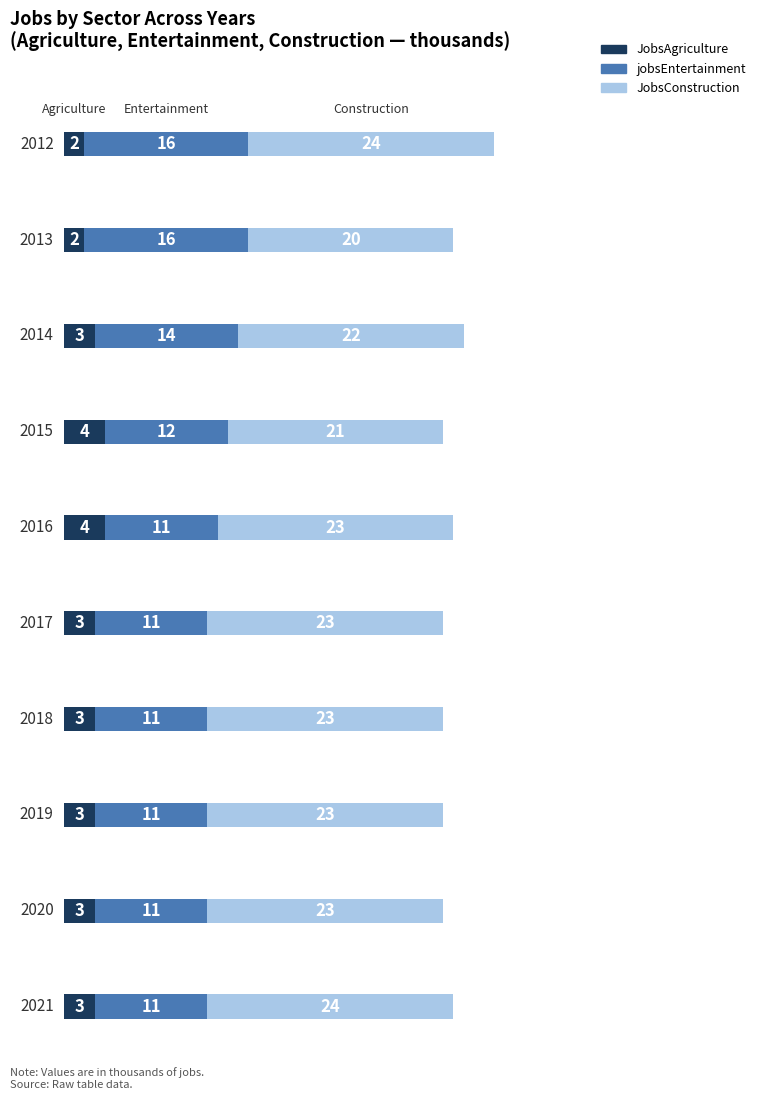

What is the difference between the maximum and minimum values in the jobsEntertainment series?

5